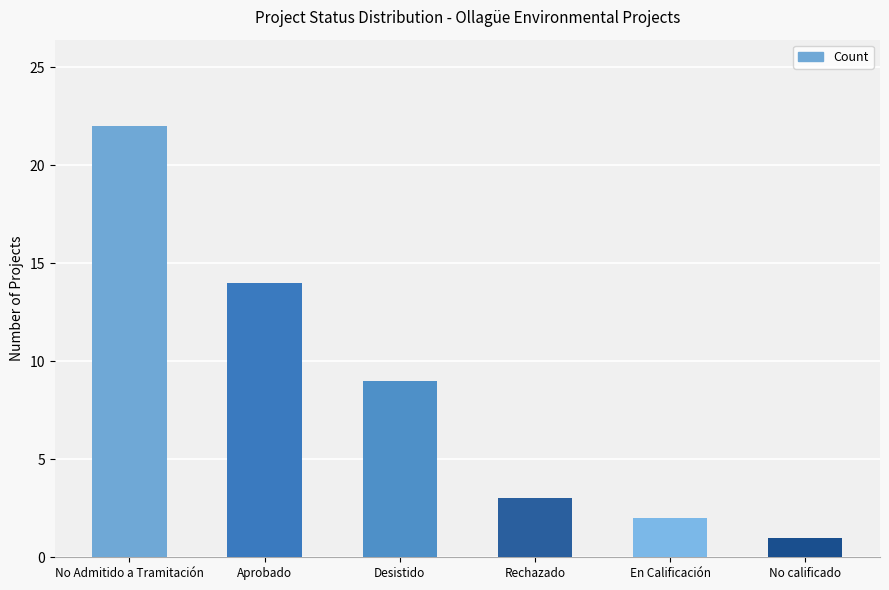

Where does the data first go above 9?

No Admitido a Tramitación